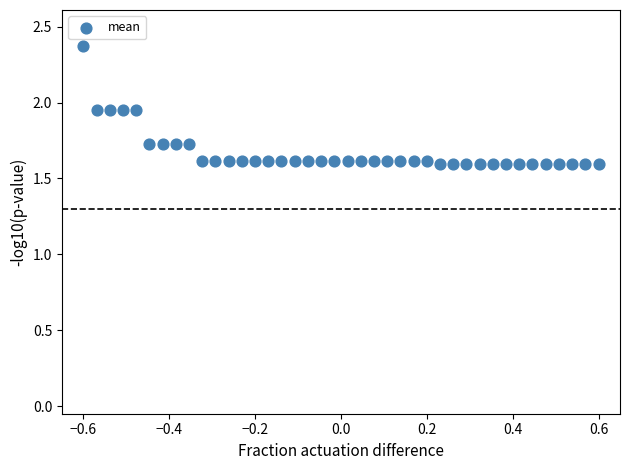

What is the range of Y values (max minus min)?

0.8